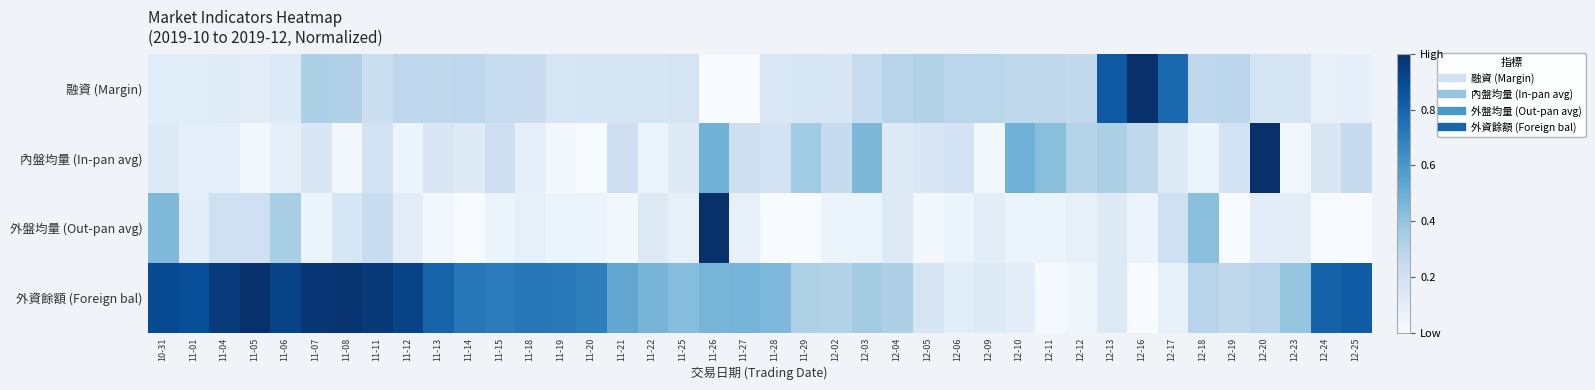

Rank the series at 11-12 from highest to lowest value.

外資餘額 (Foreign bal), 融資 (Margin), 外盤均量 (Out-pan avg), 內盤均量 (In-pan avg)